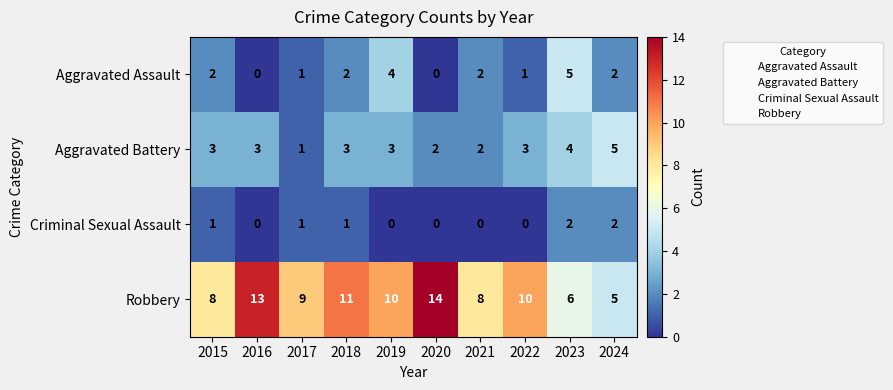

How many Aggravated Assault values are between 1 and 2?

6